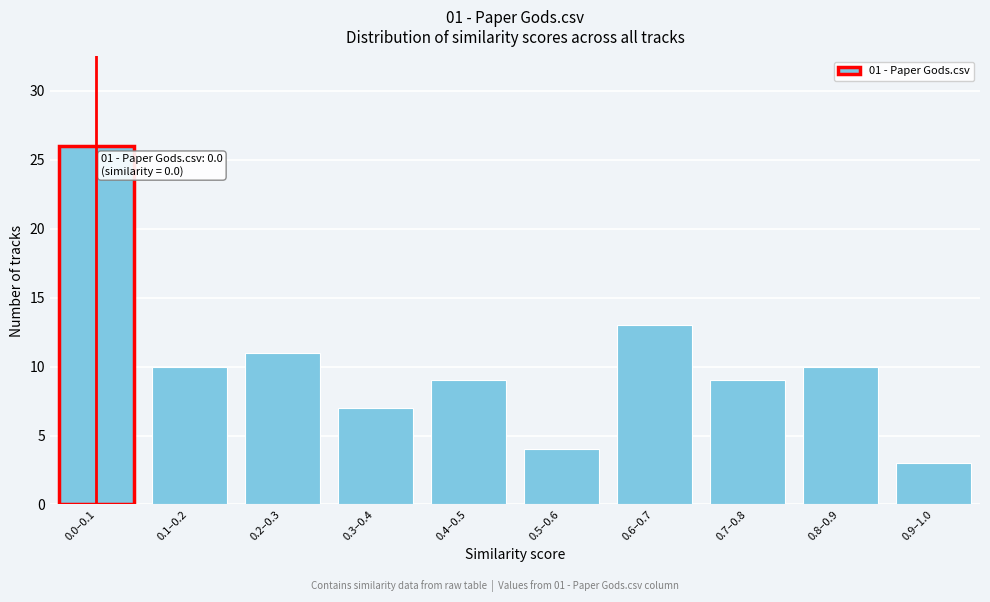

Reading right to left, list all the values displayed in this chart.

3	10	9	13	4	9	7	11	10	26